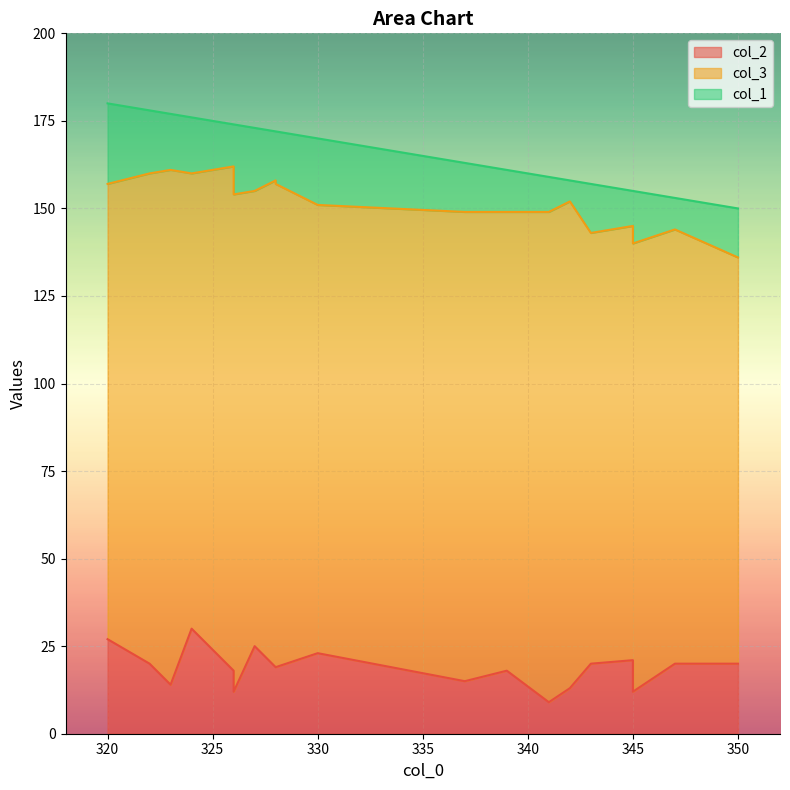

What is the difference between the second highest and minimum values in the col_3 series?

28